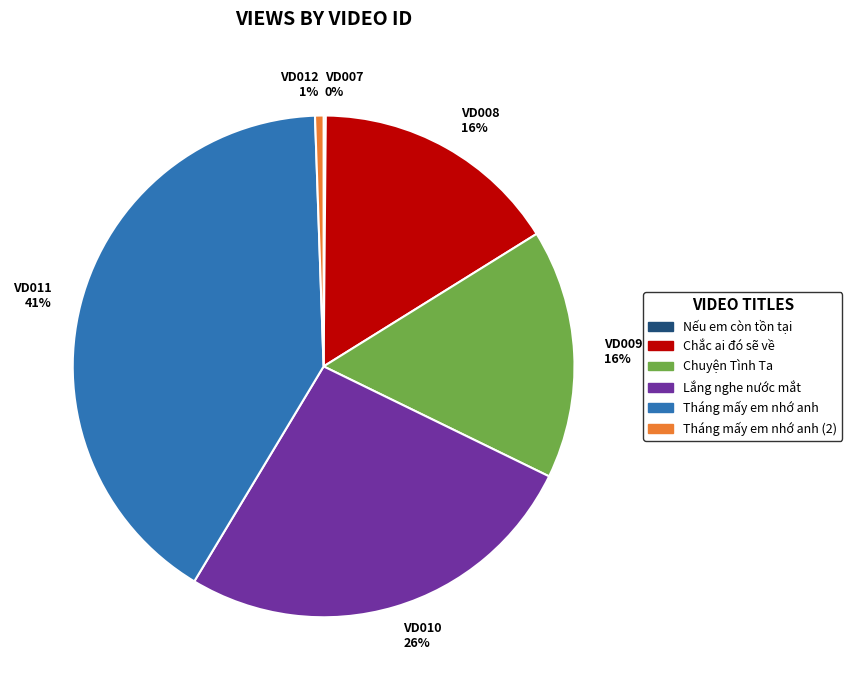

What percentage is the VD011 41% slice, to the nearest percent?

41%